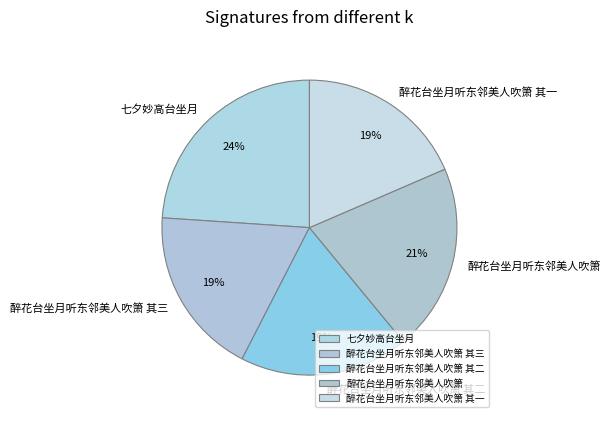

Which category has the biggest portion of the pie?

七夕妙高台坐月